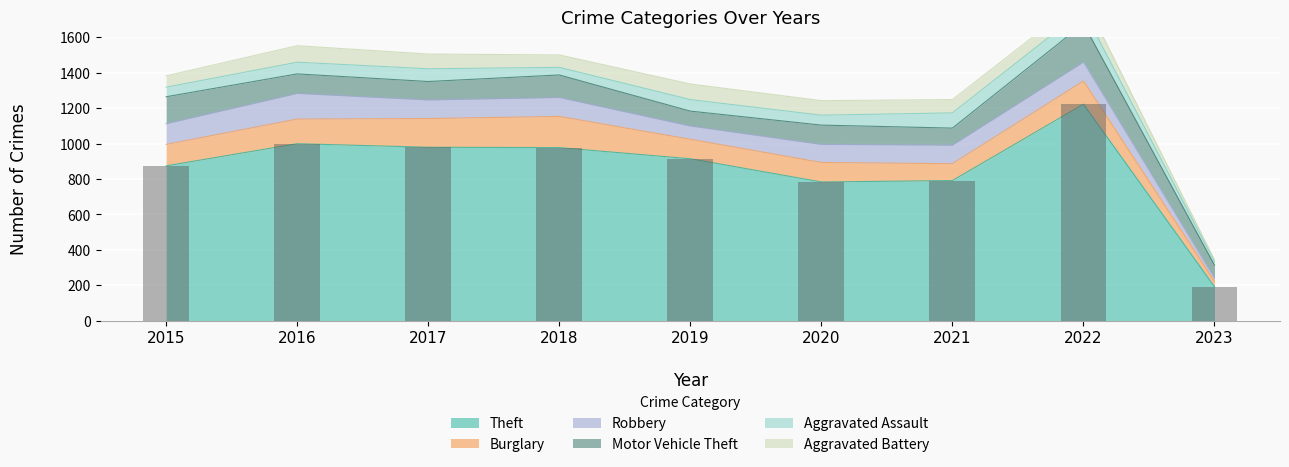

At which category does the chart reach its peak across all series?

2022